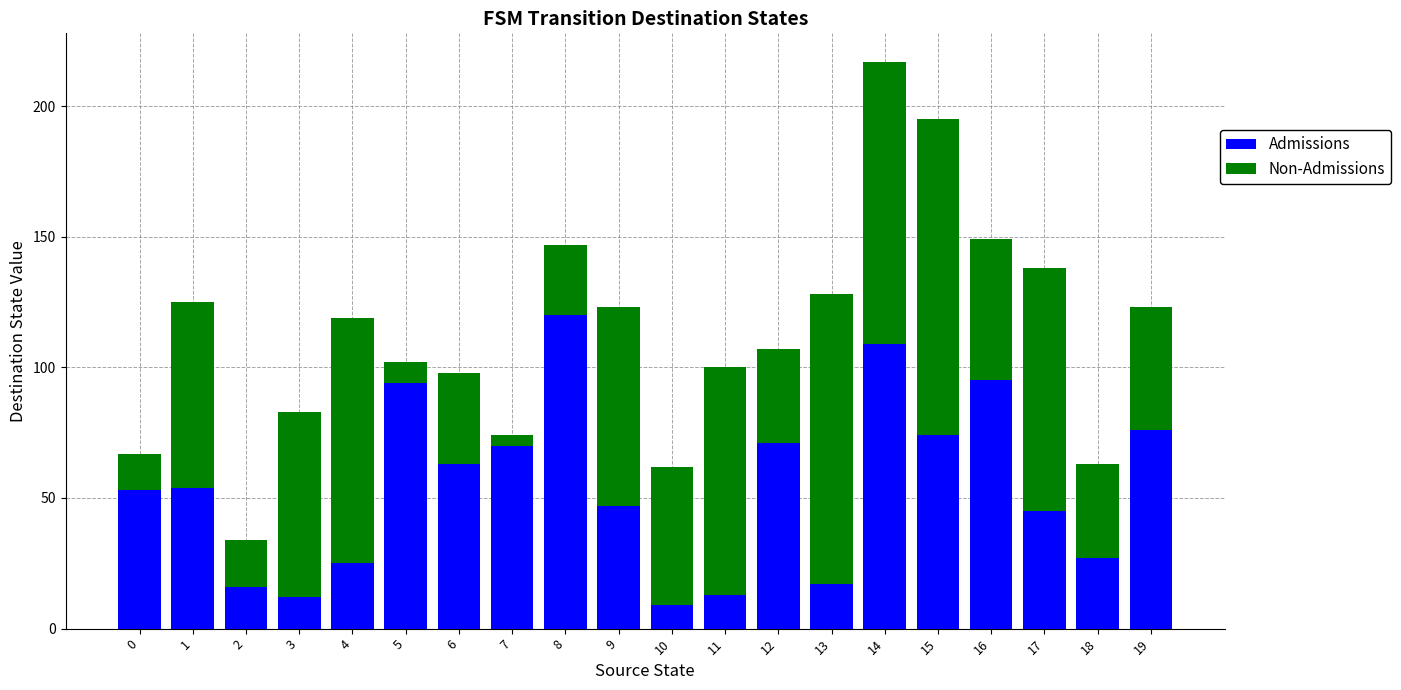

What is the total value across all series at 0?

67